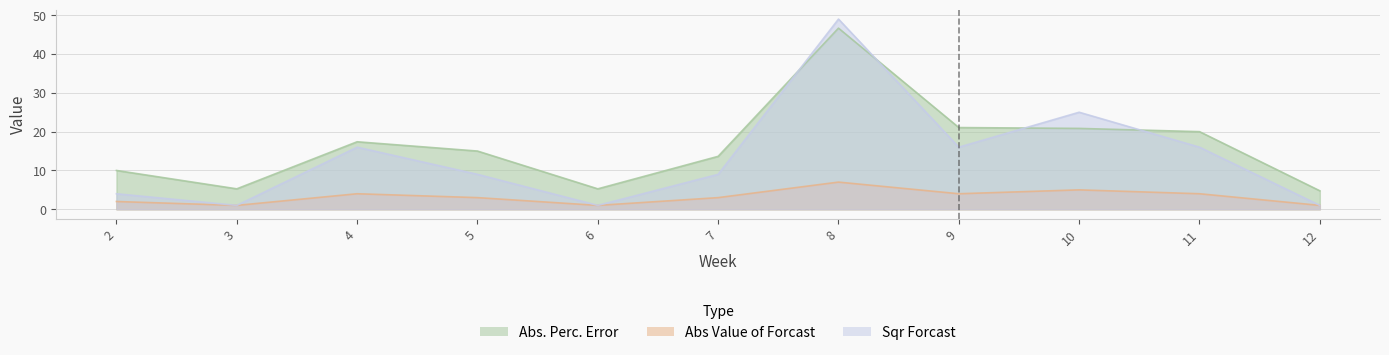

Reading left to right, extract all data points from this chart.

Abs. Perc. Error: 10.0	5.3	17.4	15.0	5.3	13.6	46.7	21.1	20.8	20.0	4.8
Abs Value of Forcast: 2.0	1.0	4.0	3.0	1.0	3.0	7.0	4.0	5.0	4.0	1.0
Sqr Forcast: 4.0	1.0	16.0	9.0	1.0	9.0	49.0	16.0	25.0	16.0	1.0